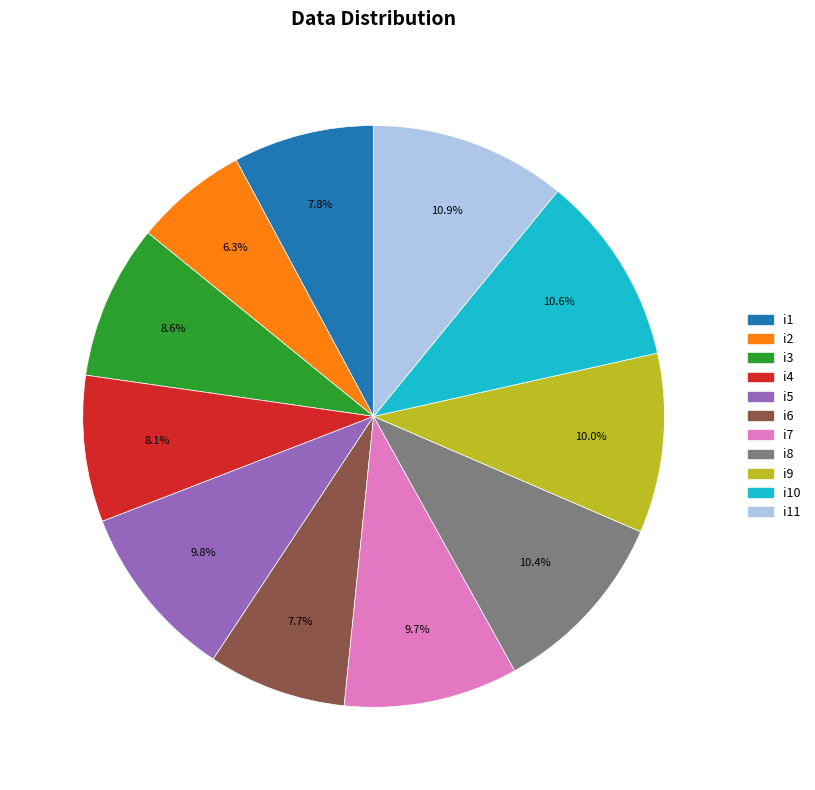

What percentage is the i9 slice, to the nearest percent?

10%